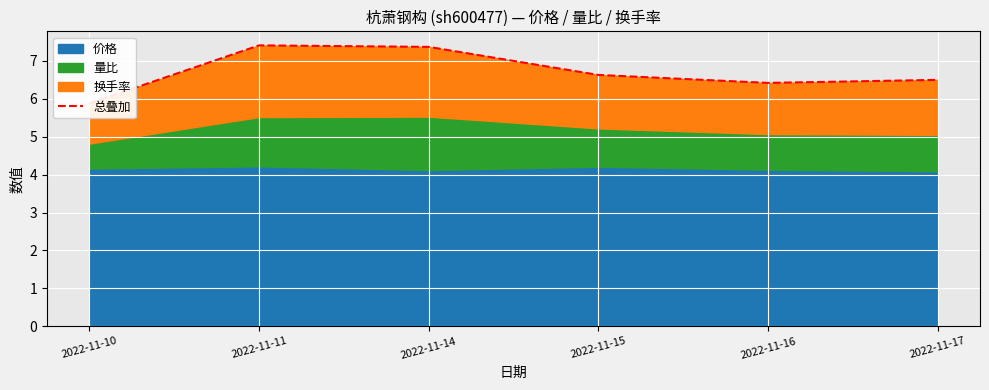

How many points are lower than both their immediate neighbors (excluding endpoints)?

1